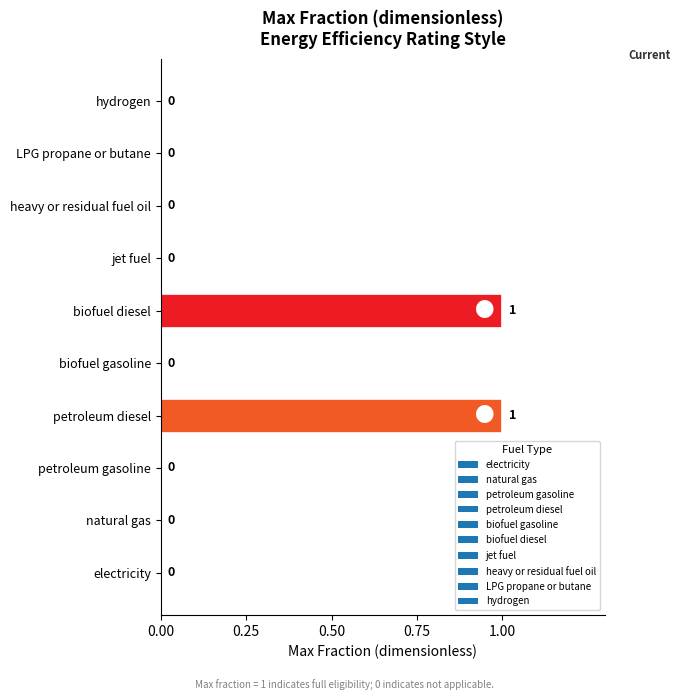

The value at LPG propane or butane is 1. True or false?

False